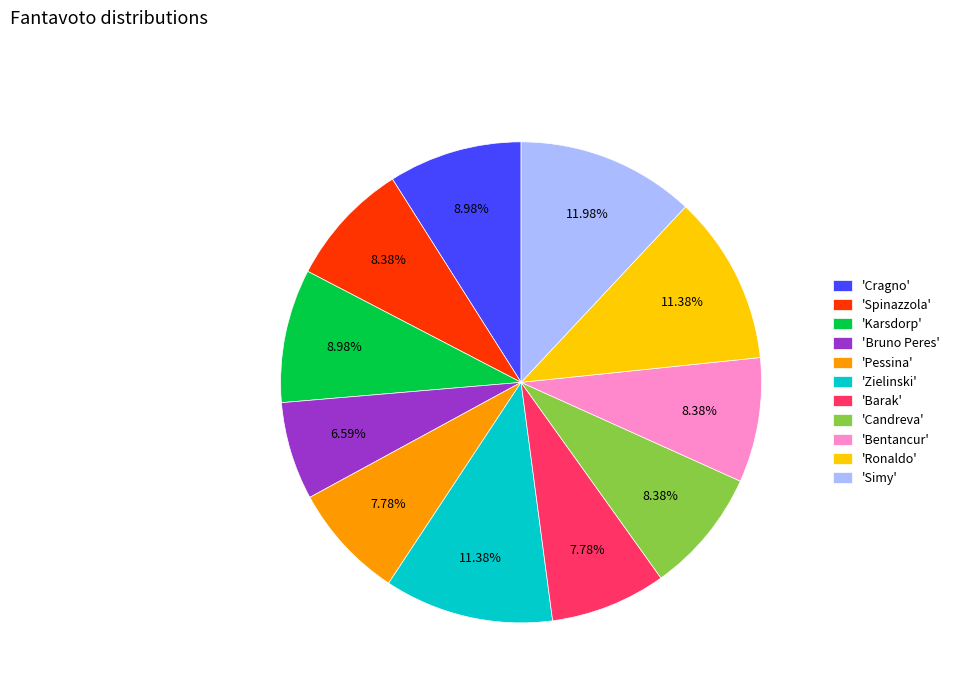

Between 'Karsdorp' and 'Spinazzola', which is larger?

'Karsdorp'